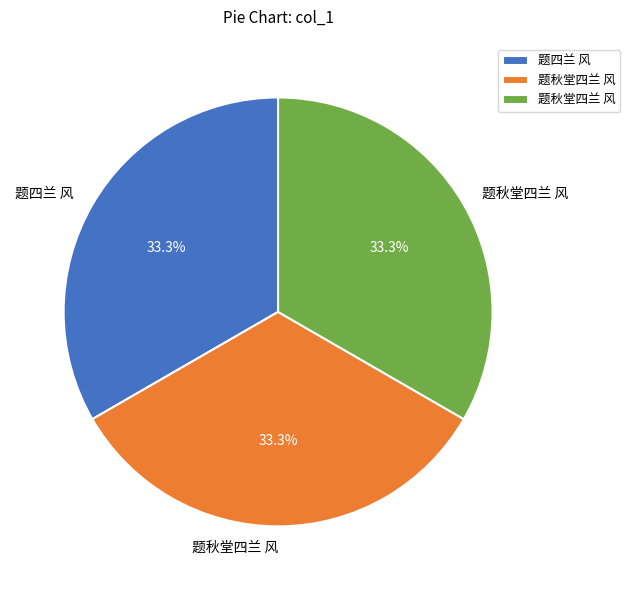

Does any single category account for the majority?

No